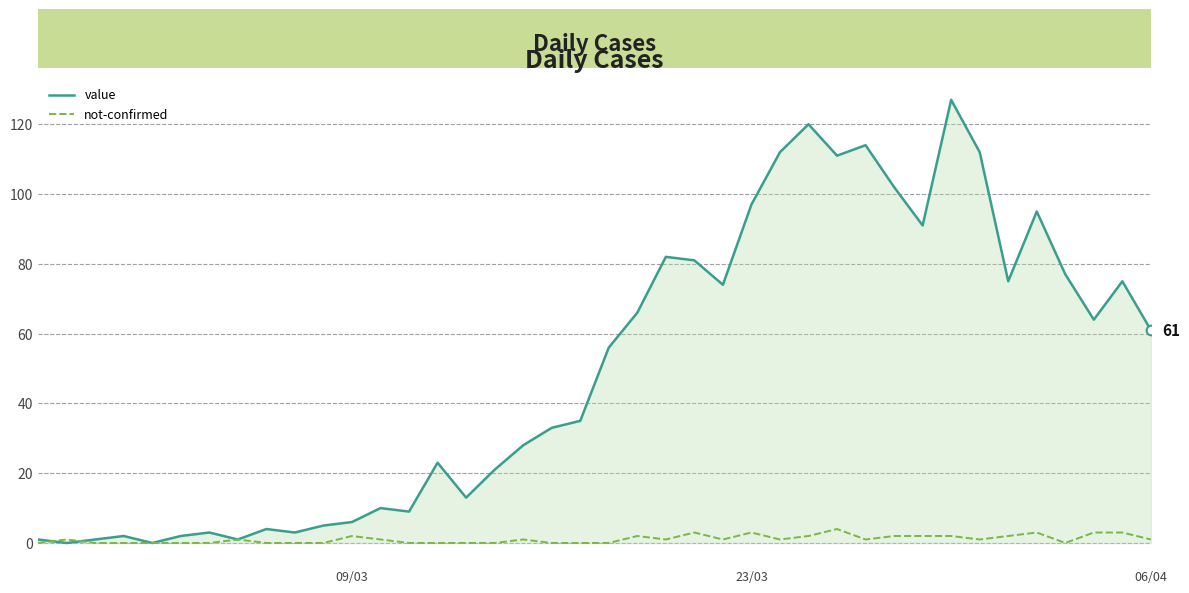

In value, how many points are higher than both neighbors (excluding endpoints)?

11